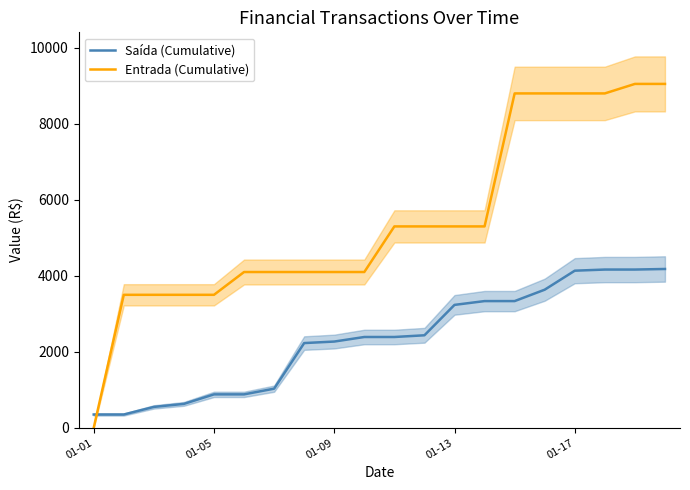

What position from the right is 01-01?

20